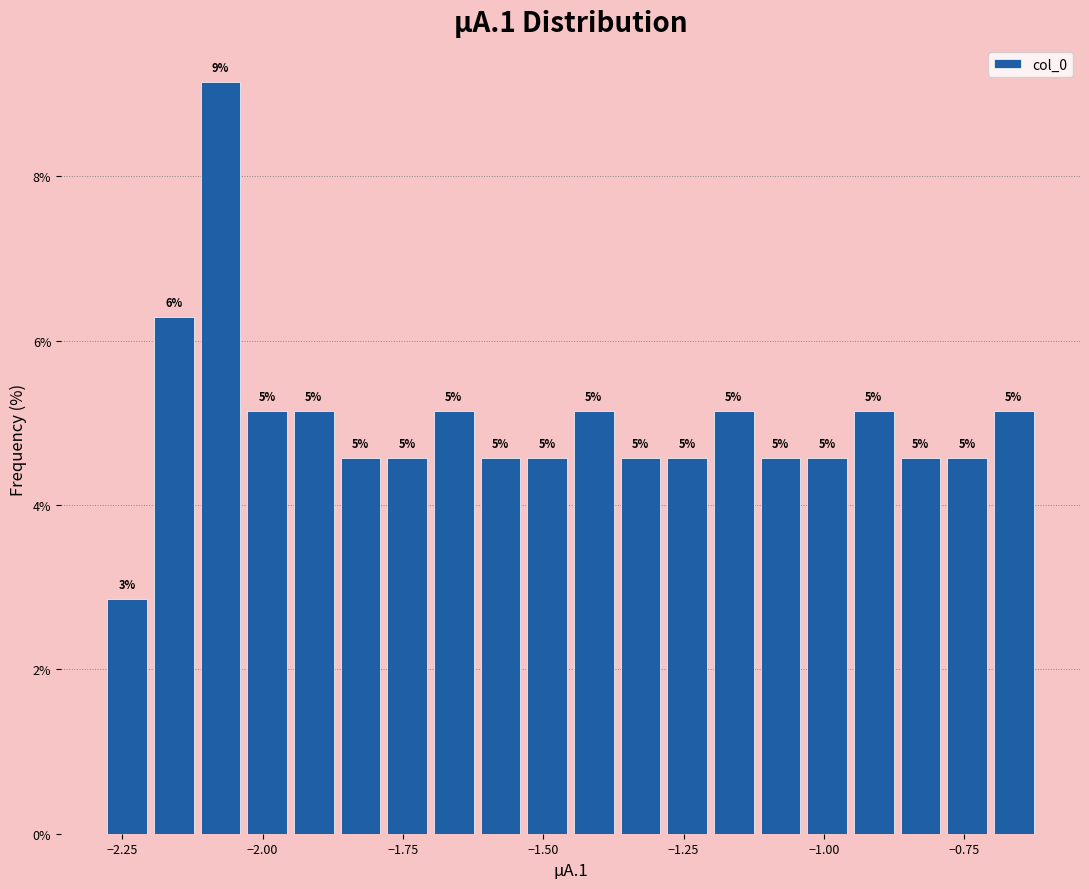

Read against the x-axis, roughly where is the centre of the tallest bar?

-2.10